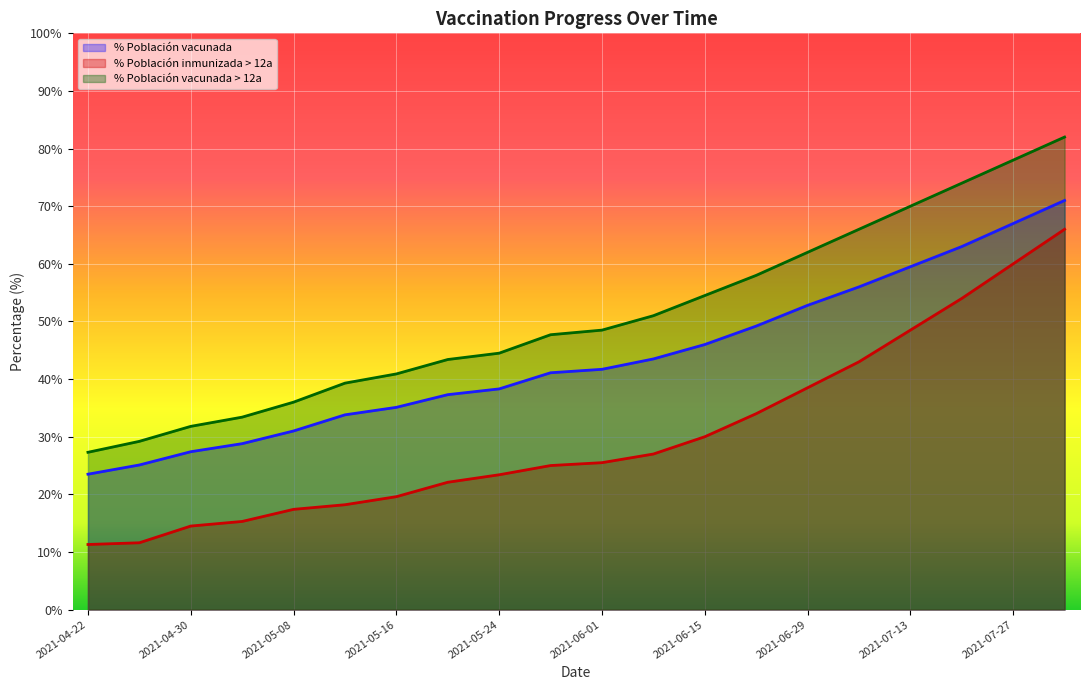

At which label is % Población vacunada > 12a closest to 54?

2021-06-15